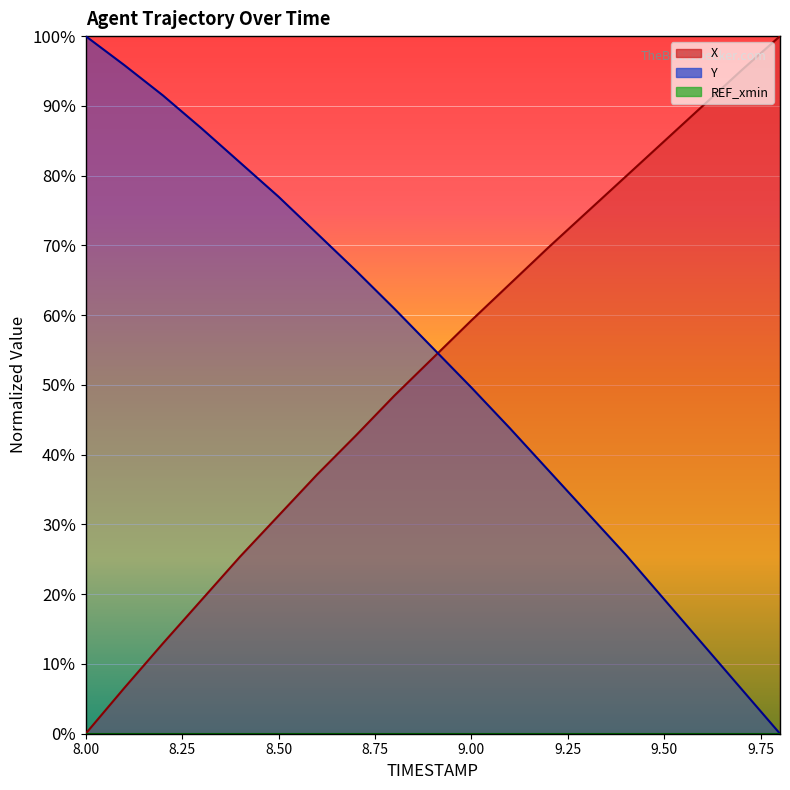

Read the X value at 9.0.

59.2